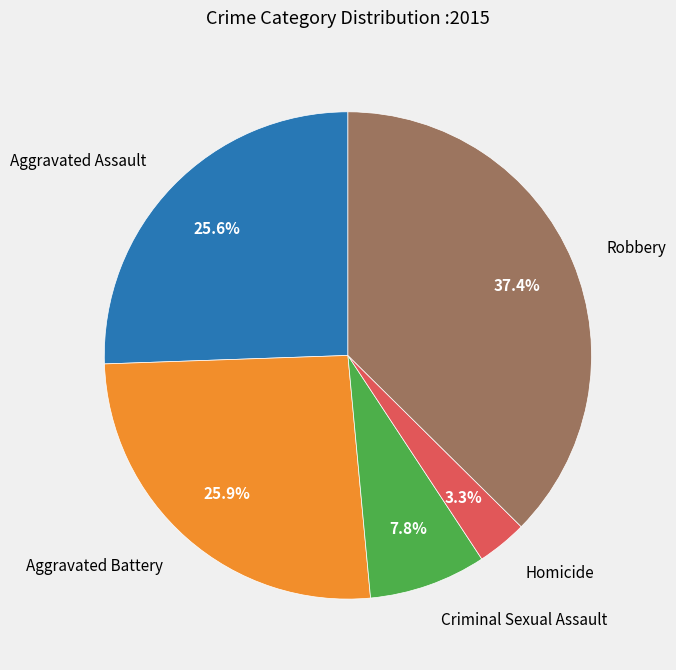

Is it true that Homicide is 10% of the pie?

False